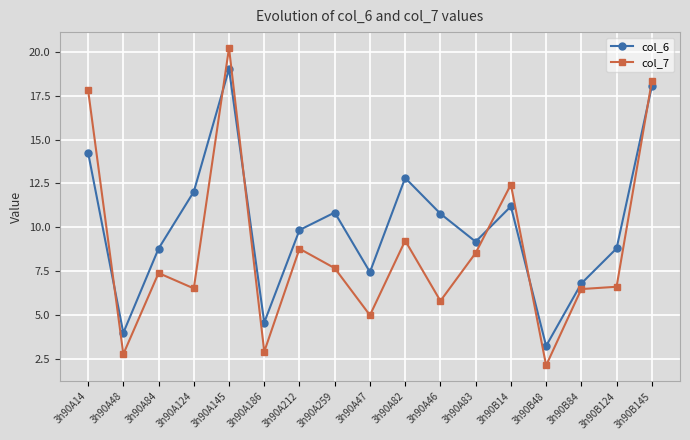

What is the label of the 17th point from the right?

3h90A14